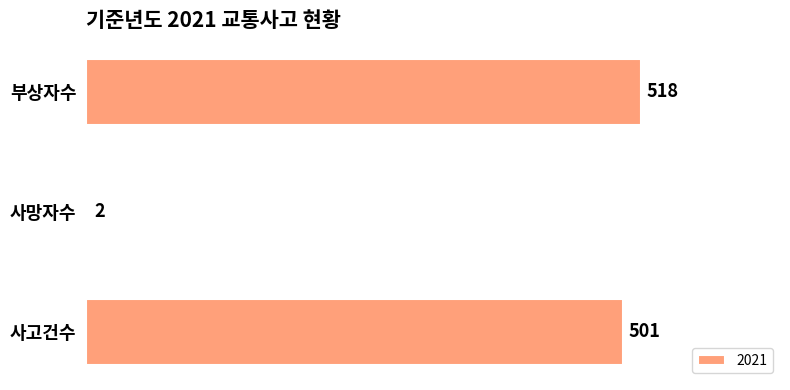

Does the chart contain any negative values?

No